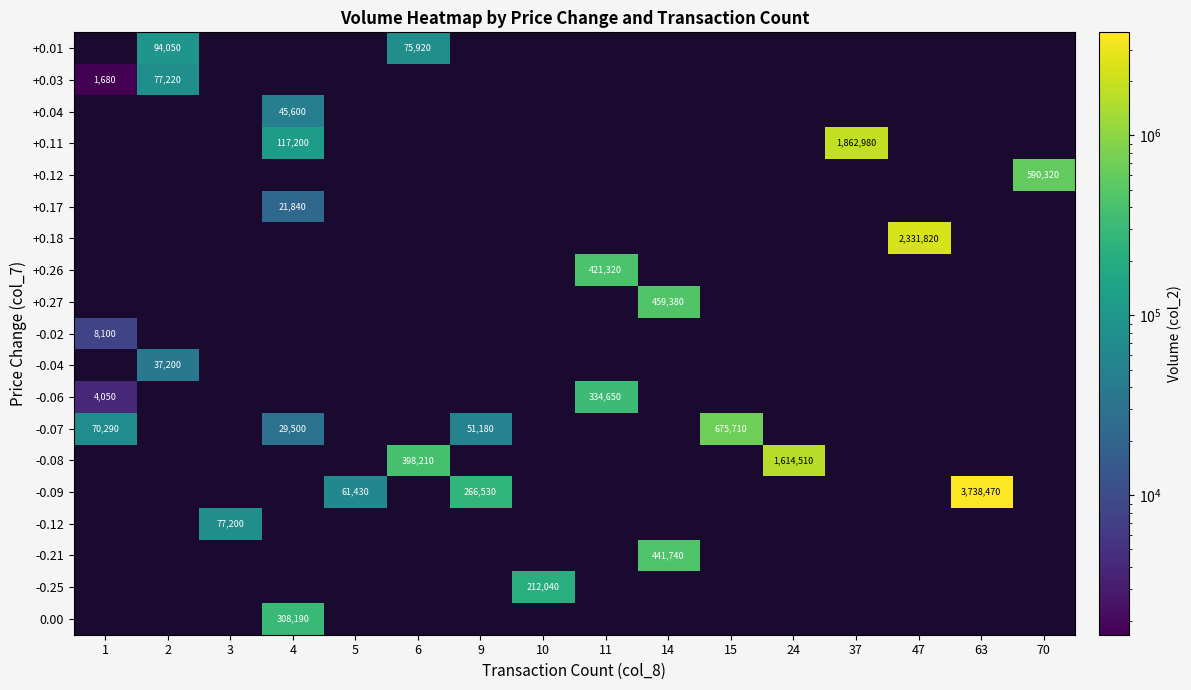

Which label corresponds to the largest value in the chart?

63